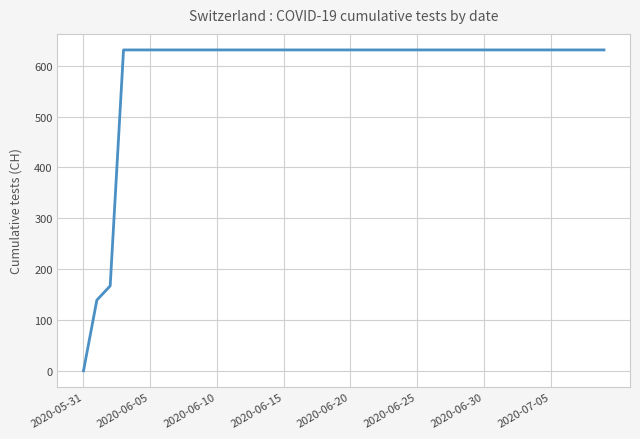

Is this an area chart (filled region under the line)?

No